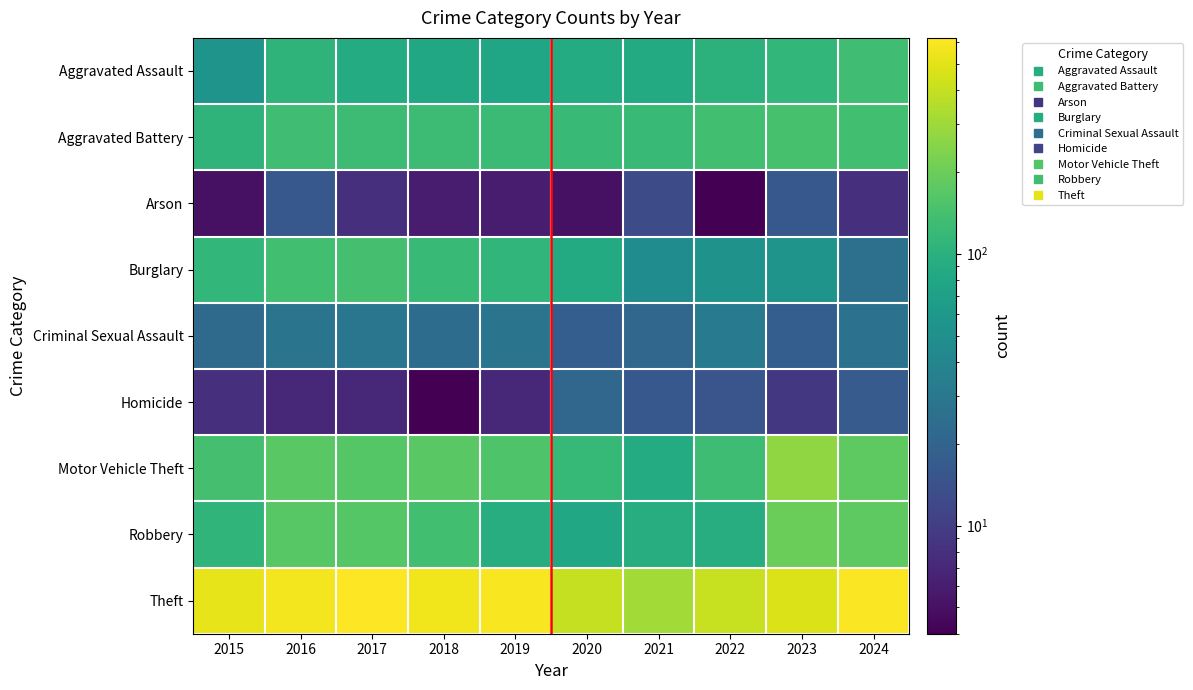

Rank the series by their maximum value, from highest to lowest.

Theft, Motor Vehicle Theft, Robbery, Aggravated Battery, Burglary, Aggravated Assault, Criminal Sexual Assault, Homicide, Arson